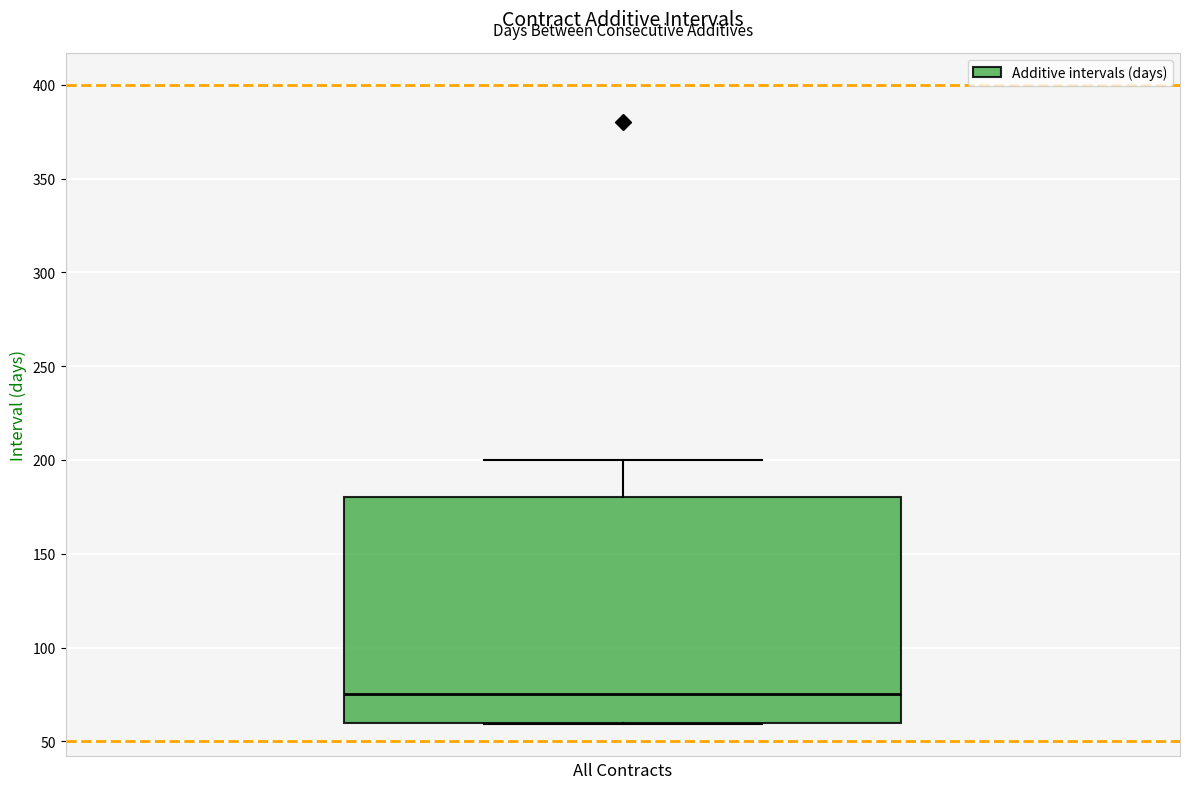

Read this box plot against the y-axis: the position of the median line, the range covered by the box, and the ends of both whiskers. The values are not printed on the chart, so give them approximately, as read against the axis.

median 75, box 60 to 180, whiskers 60 to 200